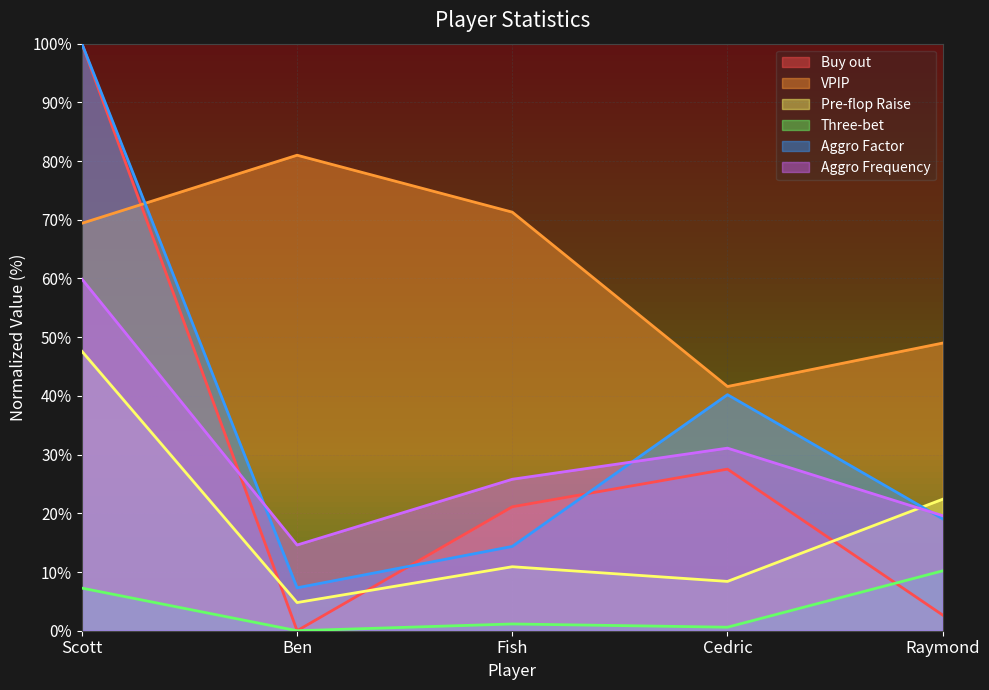

Where do Buy out and Aggro Frequency first cross each other?

Scott and Ben